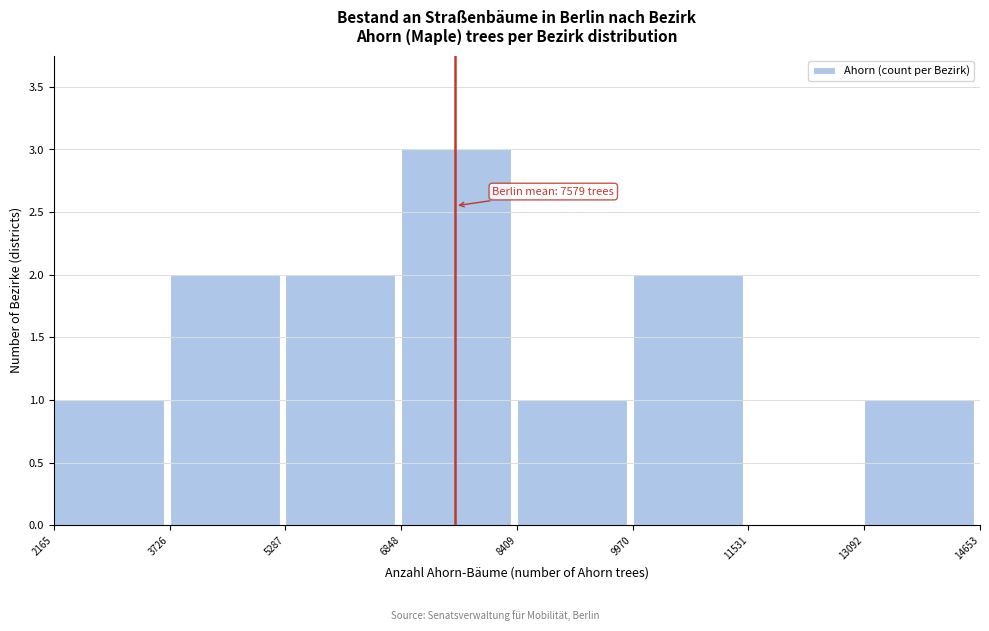

Over which range of the x-axis is the bar tallest?

6848 to 8409